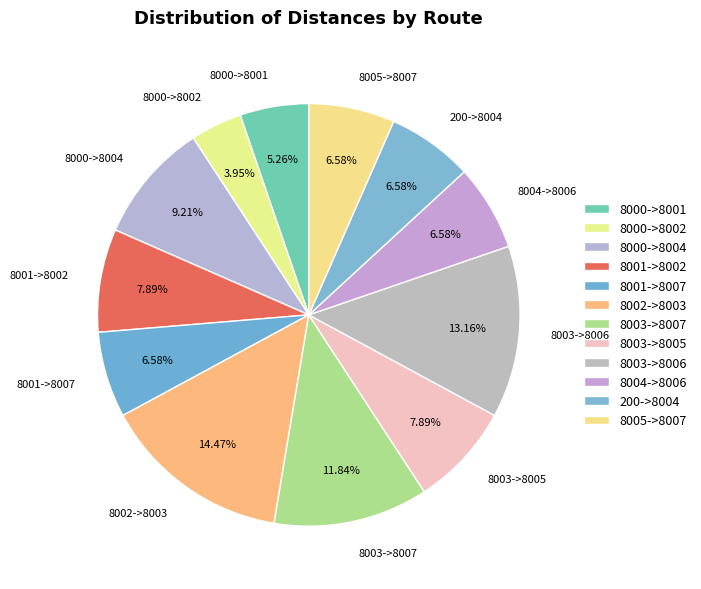

Is there any slice that represents more than half of the pie?

No